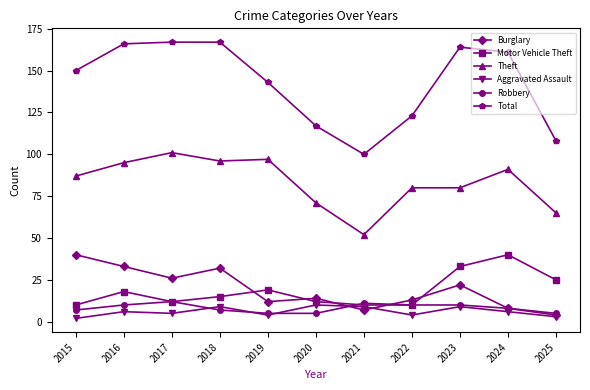

What is the maximum value shown in the chart?

167